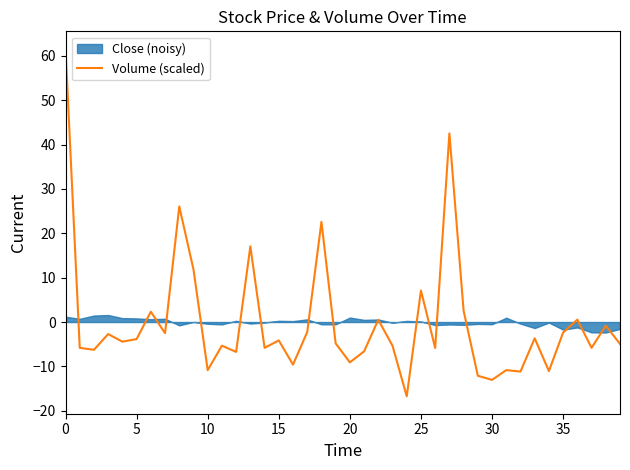

The Volume (scaled) series shows 12.6 at 25. True or false?

False